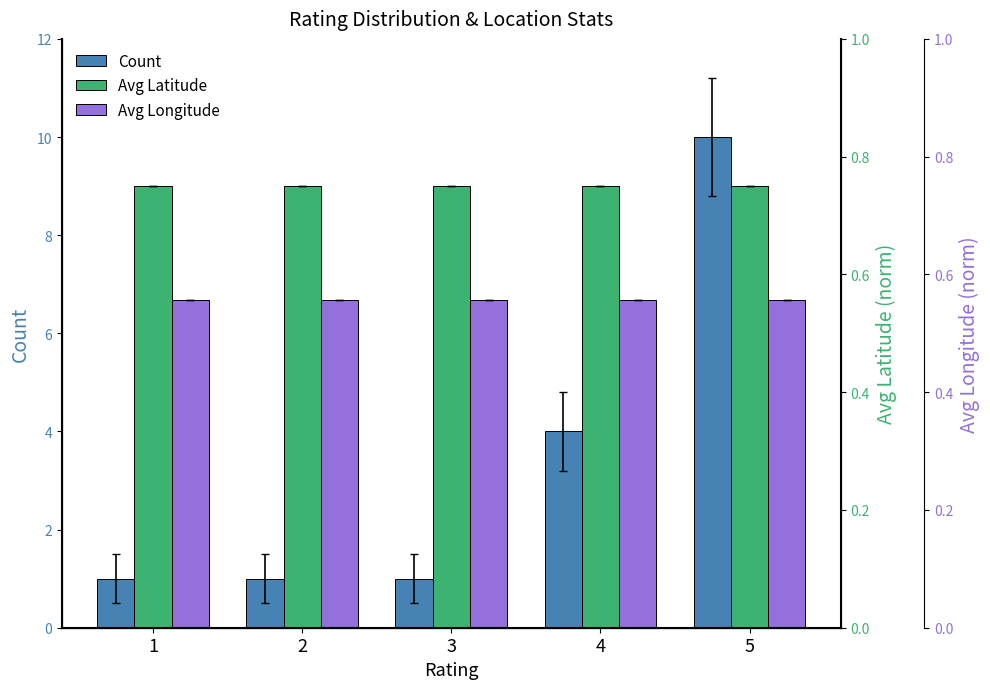

Rank the series at 1 from lowest to highest value.

Count, Avg Longitude, Avg Latitude